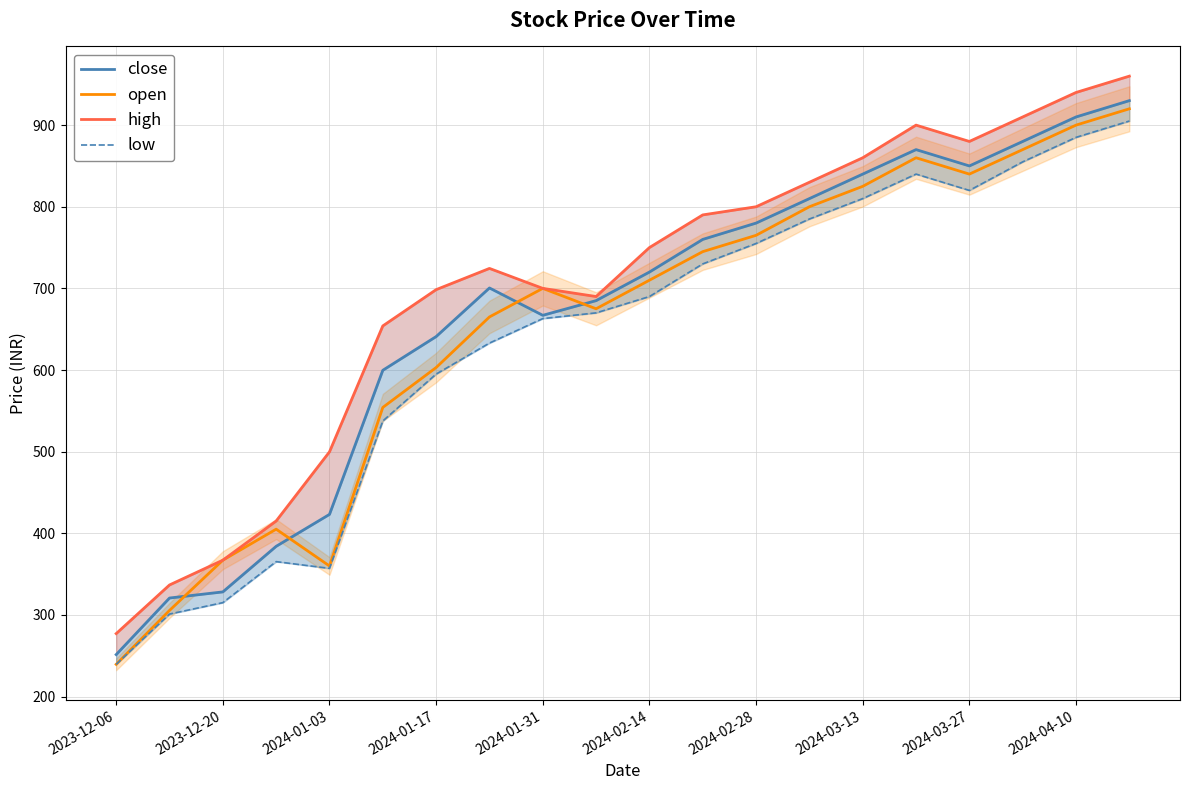

What is the average value of the open series?

655.4